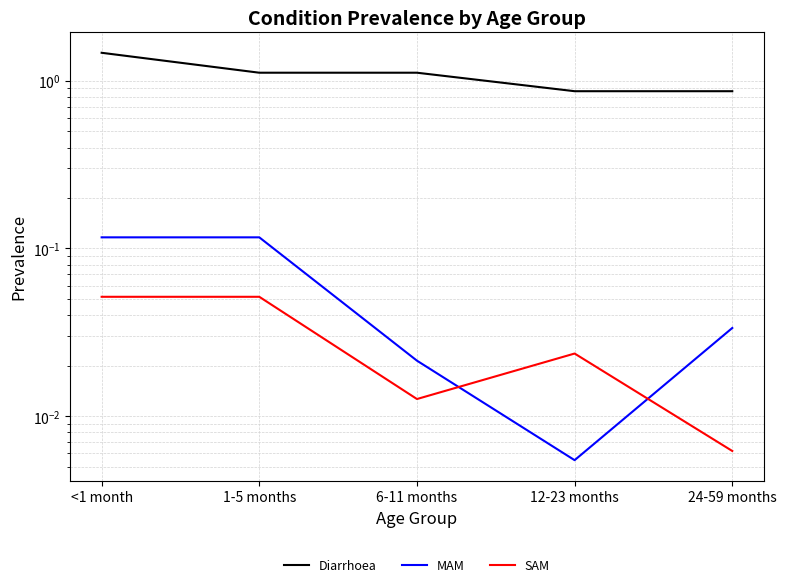

How many series are shown in this chart?

3